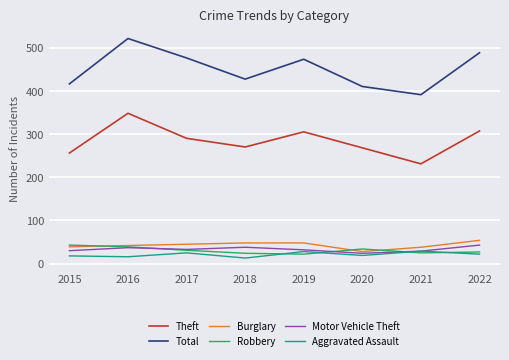

What is the approximate value of Burglary at 2022?

54